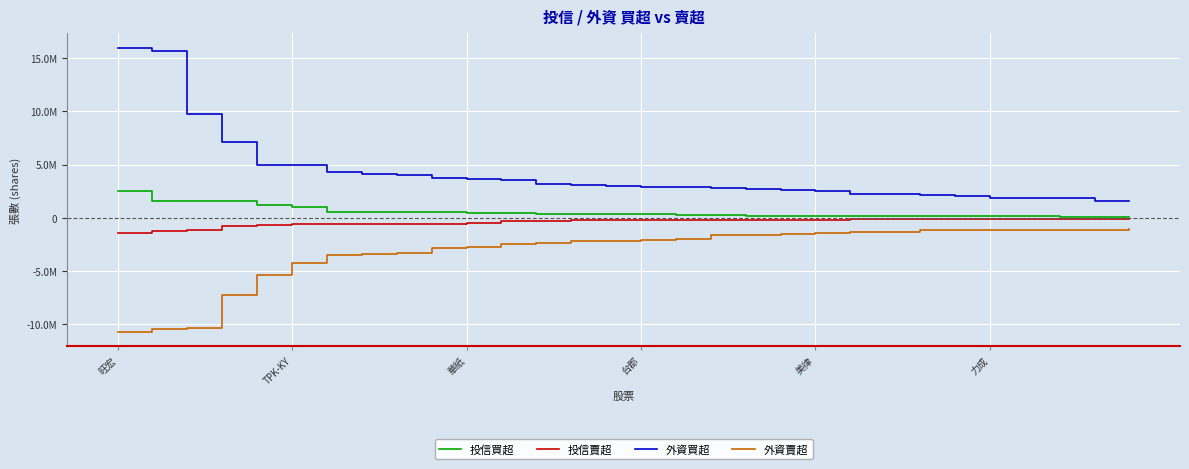

True or false: 外資買超 and 投信買超 intersect in this chart.

False